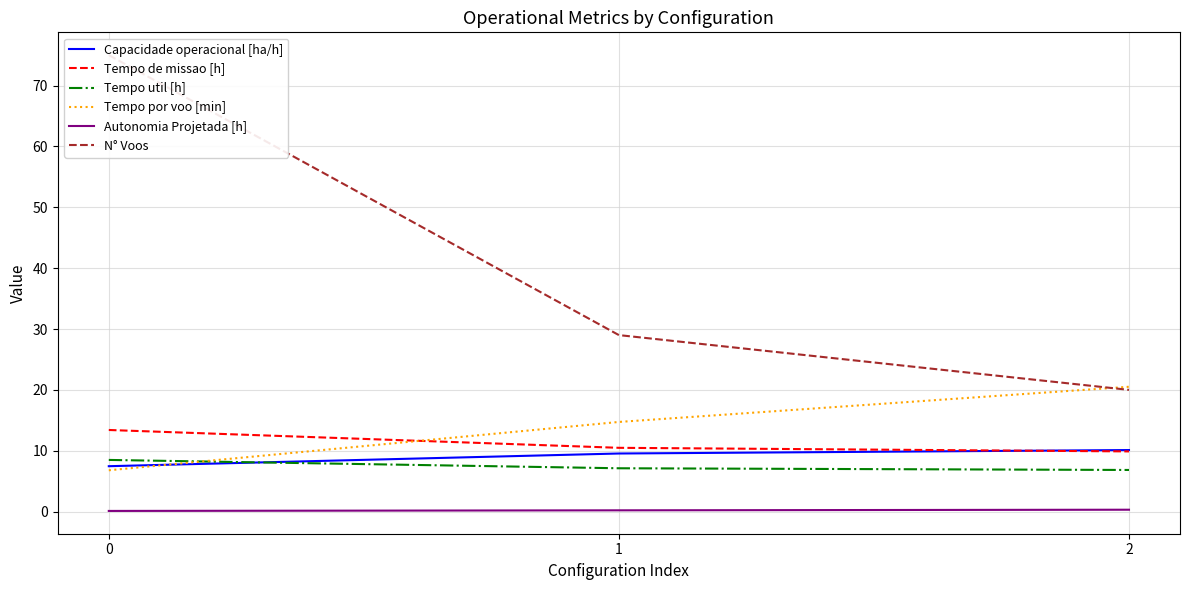

Which series changed the most between 1 and 2?

N° Voos